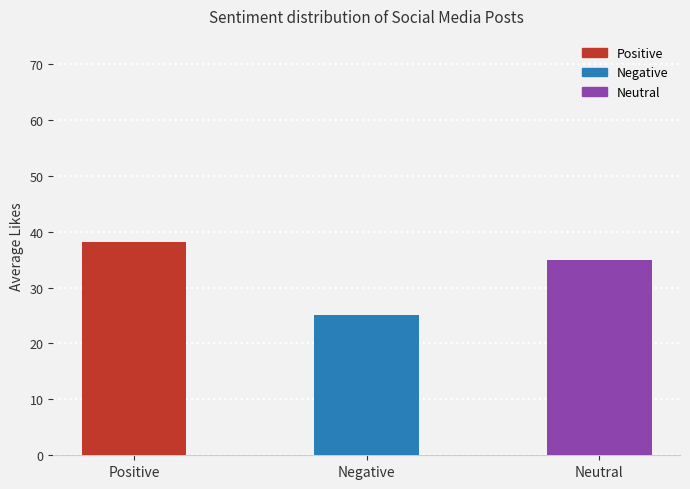

Which has a higher value, Positive or Neutral?

Positive